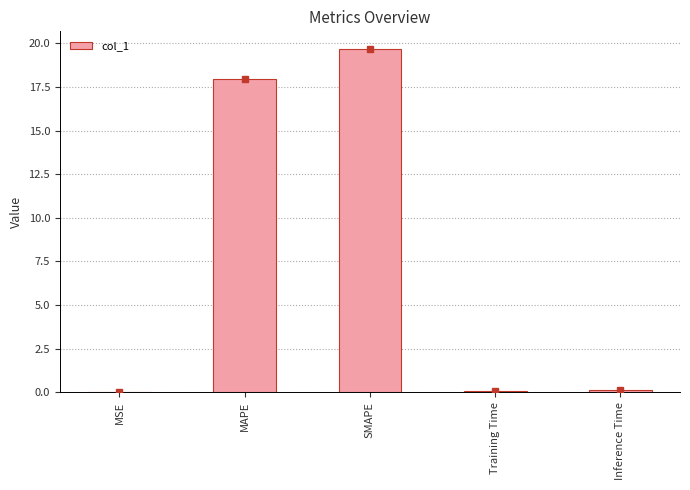

Between MAPE and SMAPE, which is larger?

SMAPE